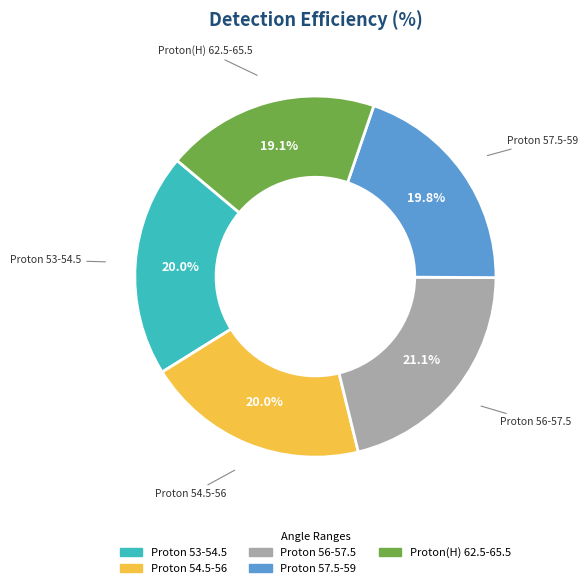

What is the ratio of the value at Proton 56-57.5 to the value at Proton 53-54.5?

1.1